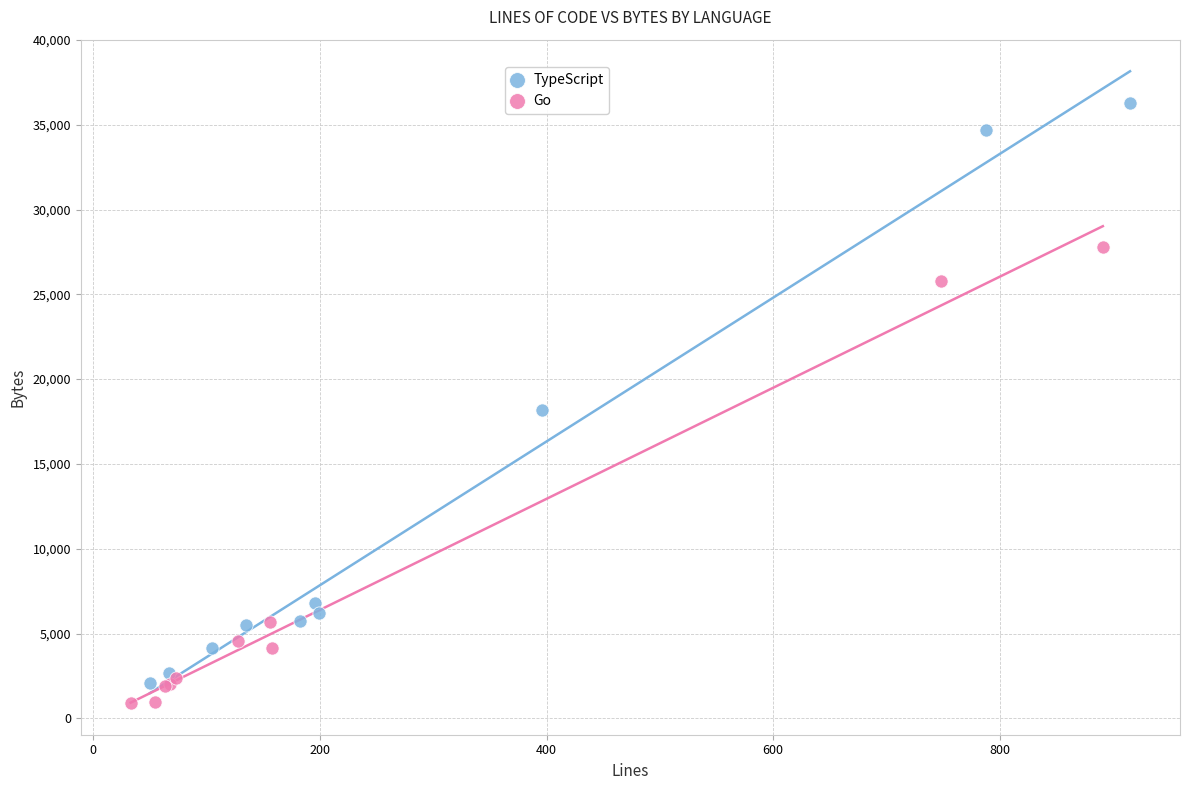

Which series has the largest Y range (max minus min)?

TypeScript